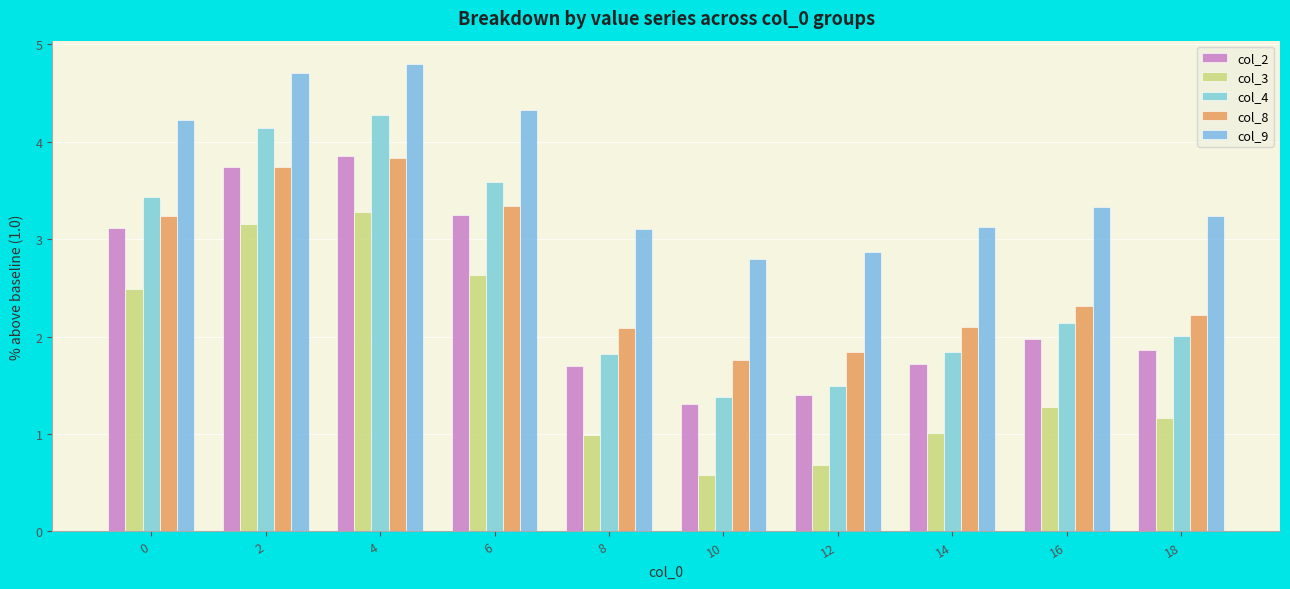

Count the number of data series in this chart.

5